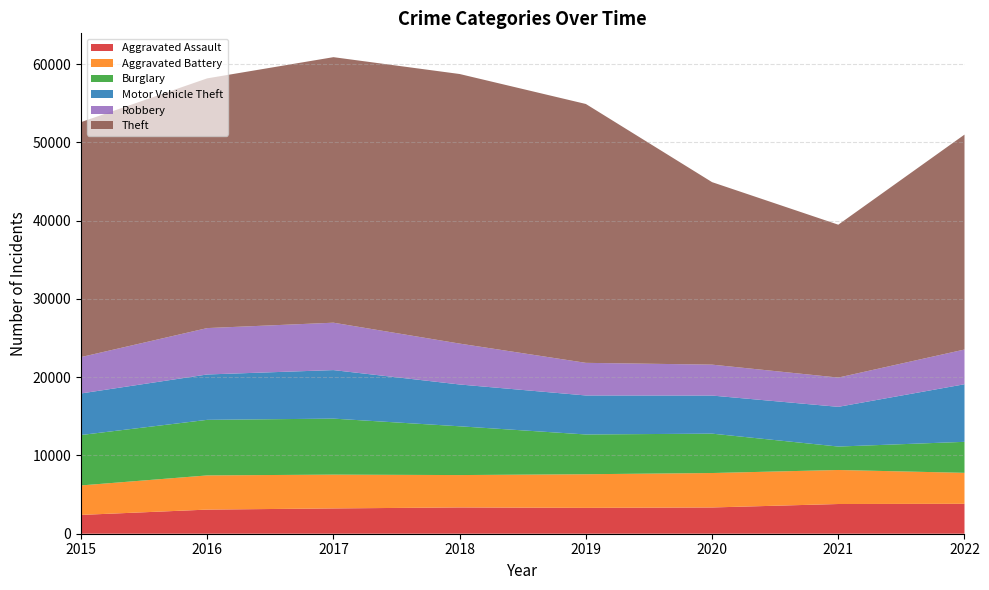

Reading right to left, extract all data points from this chart.

Aggravated Assault: 3822	3796	3354	3303	3359	3232	3082	2403
Aggravated Battery: 3957	4347	4401	4298	4135	4318	4368	3766
Burglary: 3960	2994	5031	5080	6231	7155	7100	6442
Motor Vehicle Theft: 7357	5074	4866	4982	5341	6200	5796	5311
Robbery: 4436	3737	3950	4168	5224	6055	5926	4646
Theft: 27458	19534	23314	33071	34441	33924	31905	30017